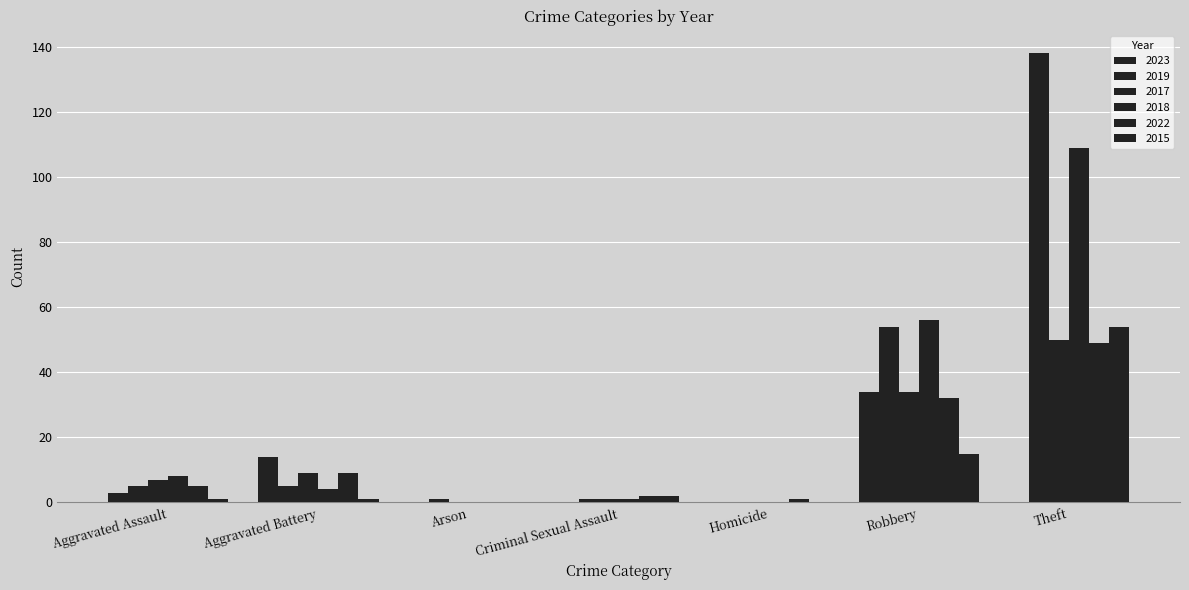

Which label corresponds to the smallest value in the chart?

Arson